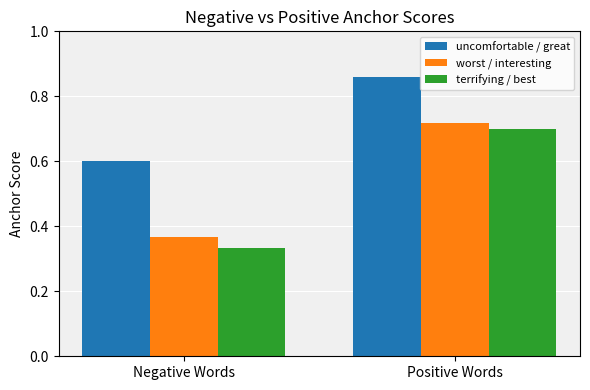

What is the label of the 2nd bar from the right?

Negative Words